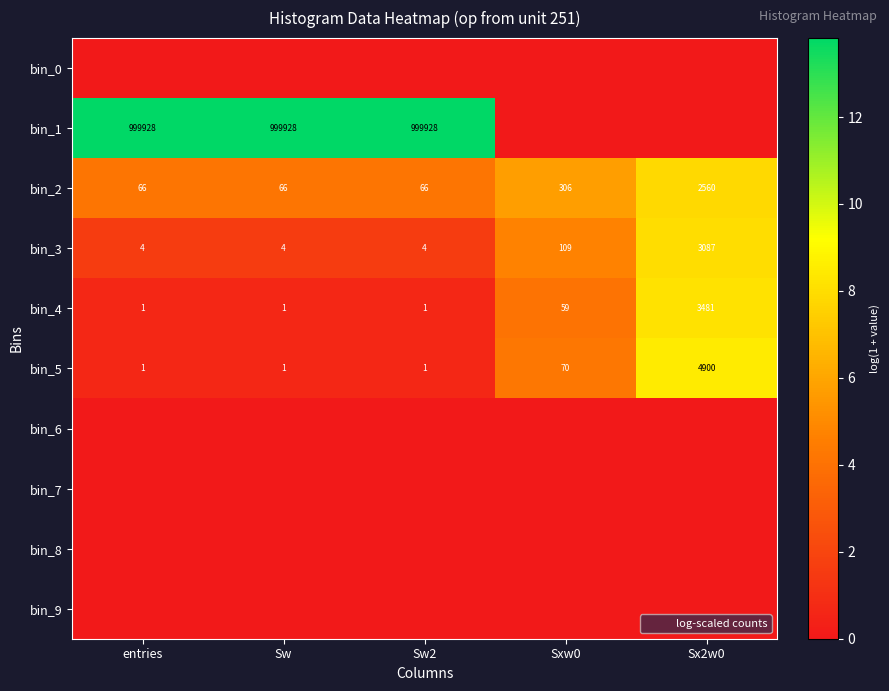

Which has a higher value, entries or Sx2w0?

entries